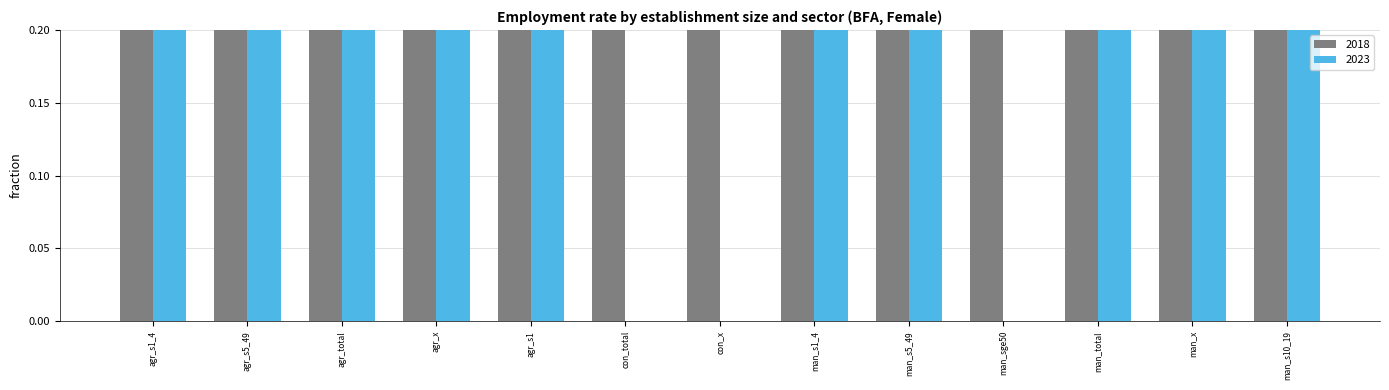

Which label corresponds to the smallest value in the chart?

con_total